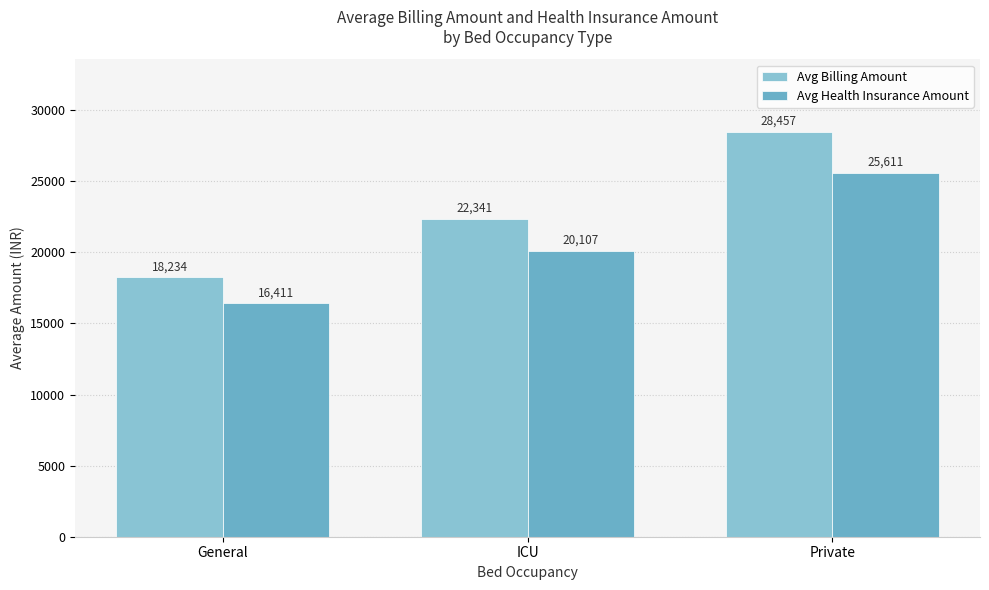

Rank the series at Private from highest to lowest value.

Avg Billing Amount, Avg Health Insurance Amount